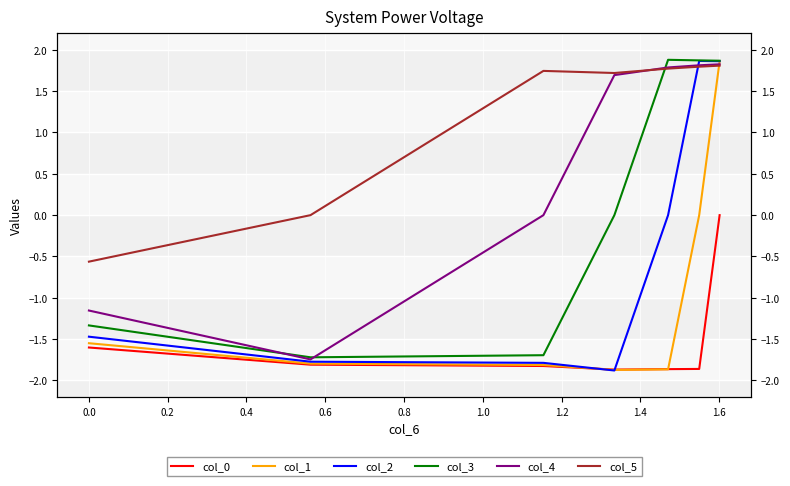

True or false: col_5 has more than 2 points higher than both neighbors.

False